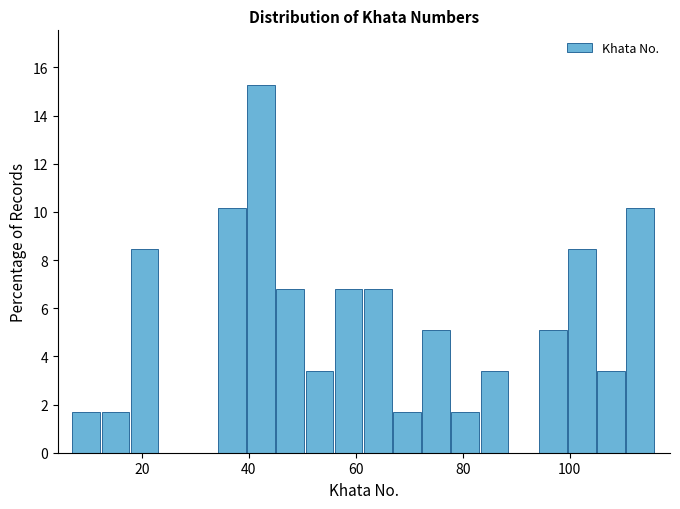

Read against the x-axis, roughly where is the centre of the tallest bar?

42